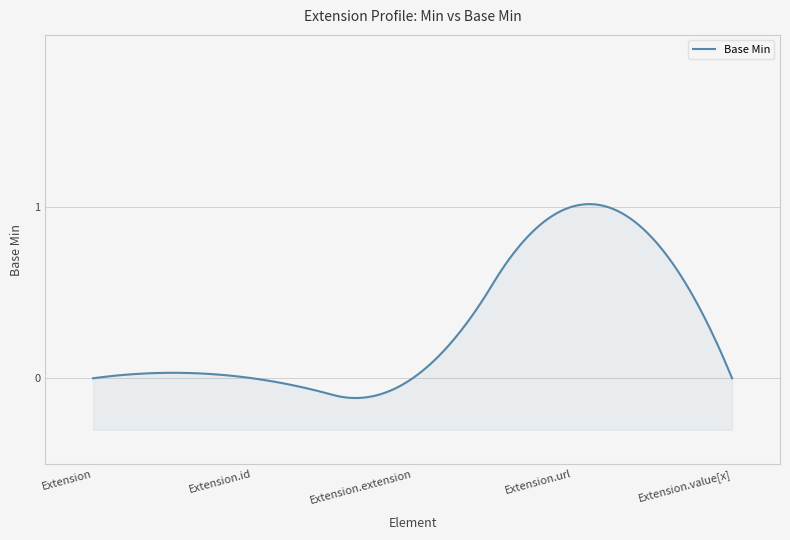

What is the difference between the maximum and minimum values?

1